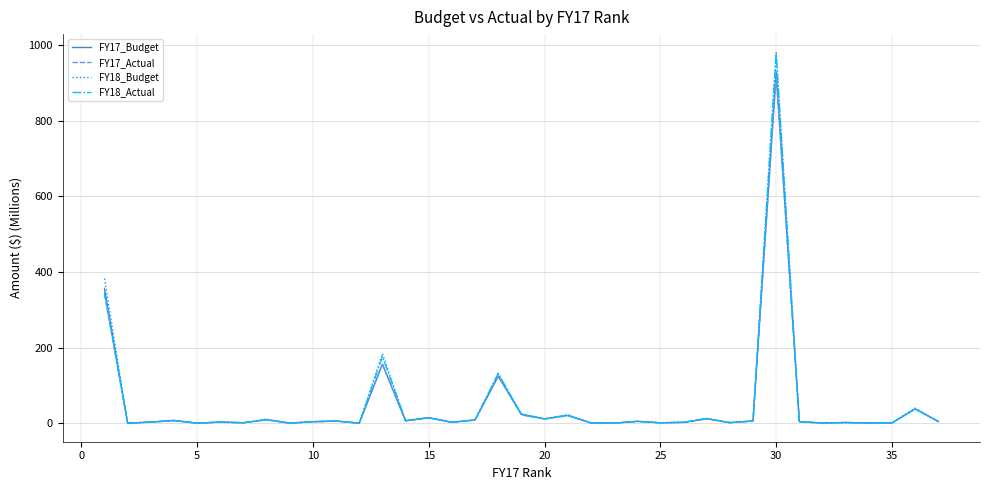

What is the difference between the second highest and second lowest values in the FY18_Actual series?

345.9